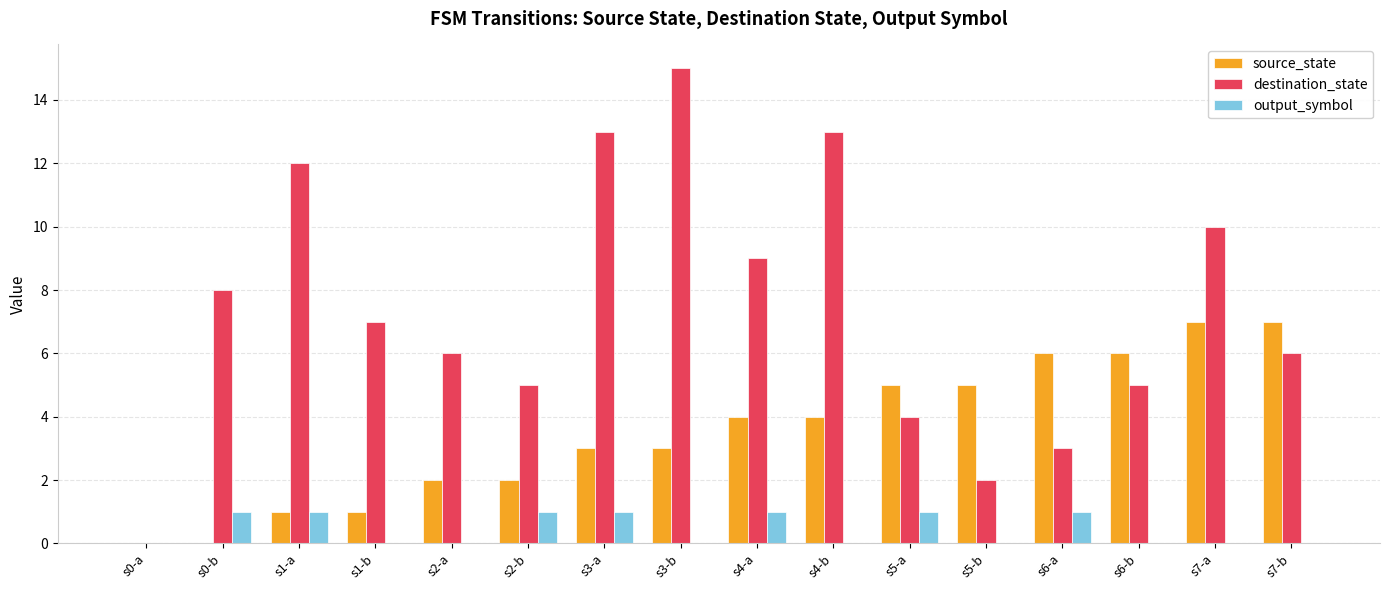

The value of destination_state at s5-b is 2. True or false?

True